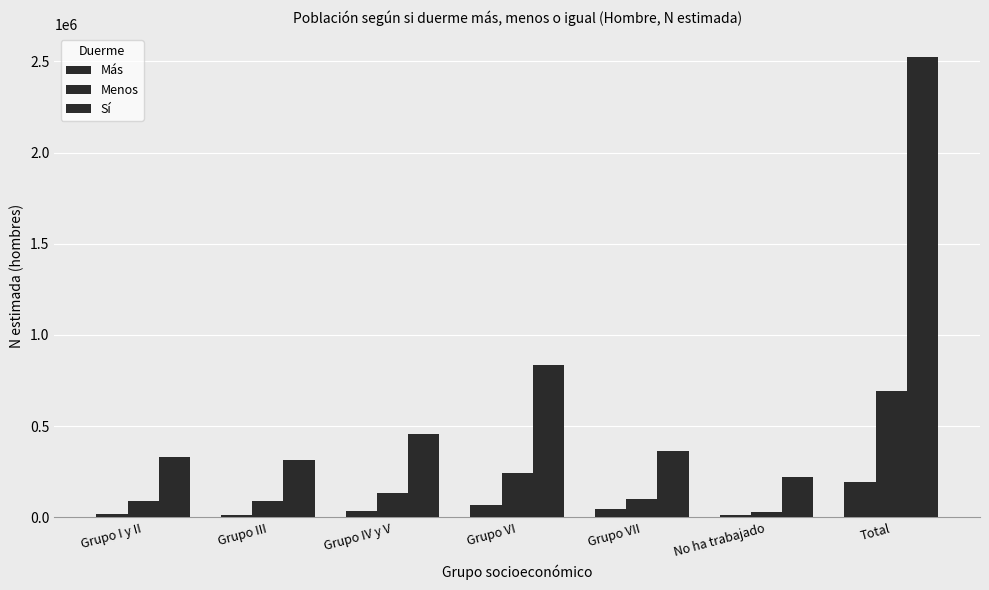

Count the number of categories in the chart.

7